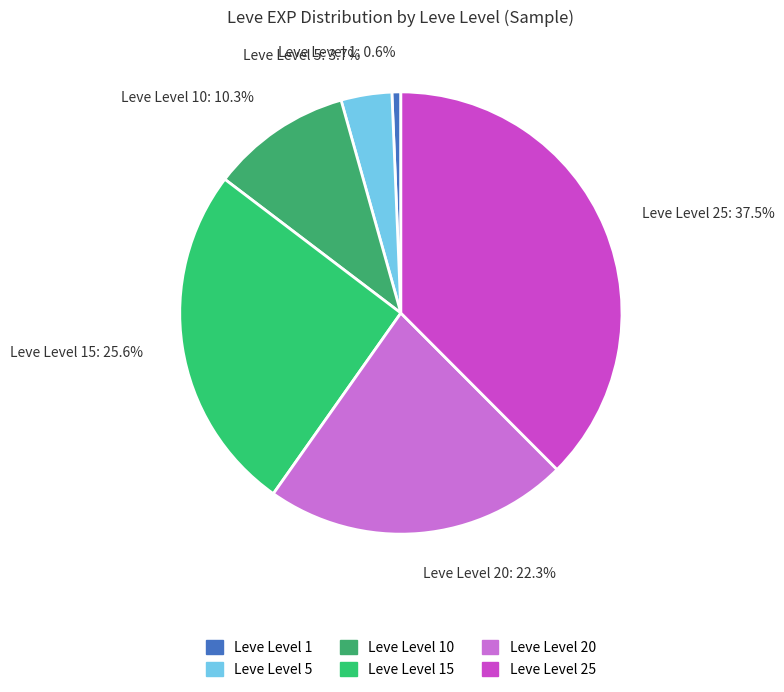

Does any single category account for the majority?

No